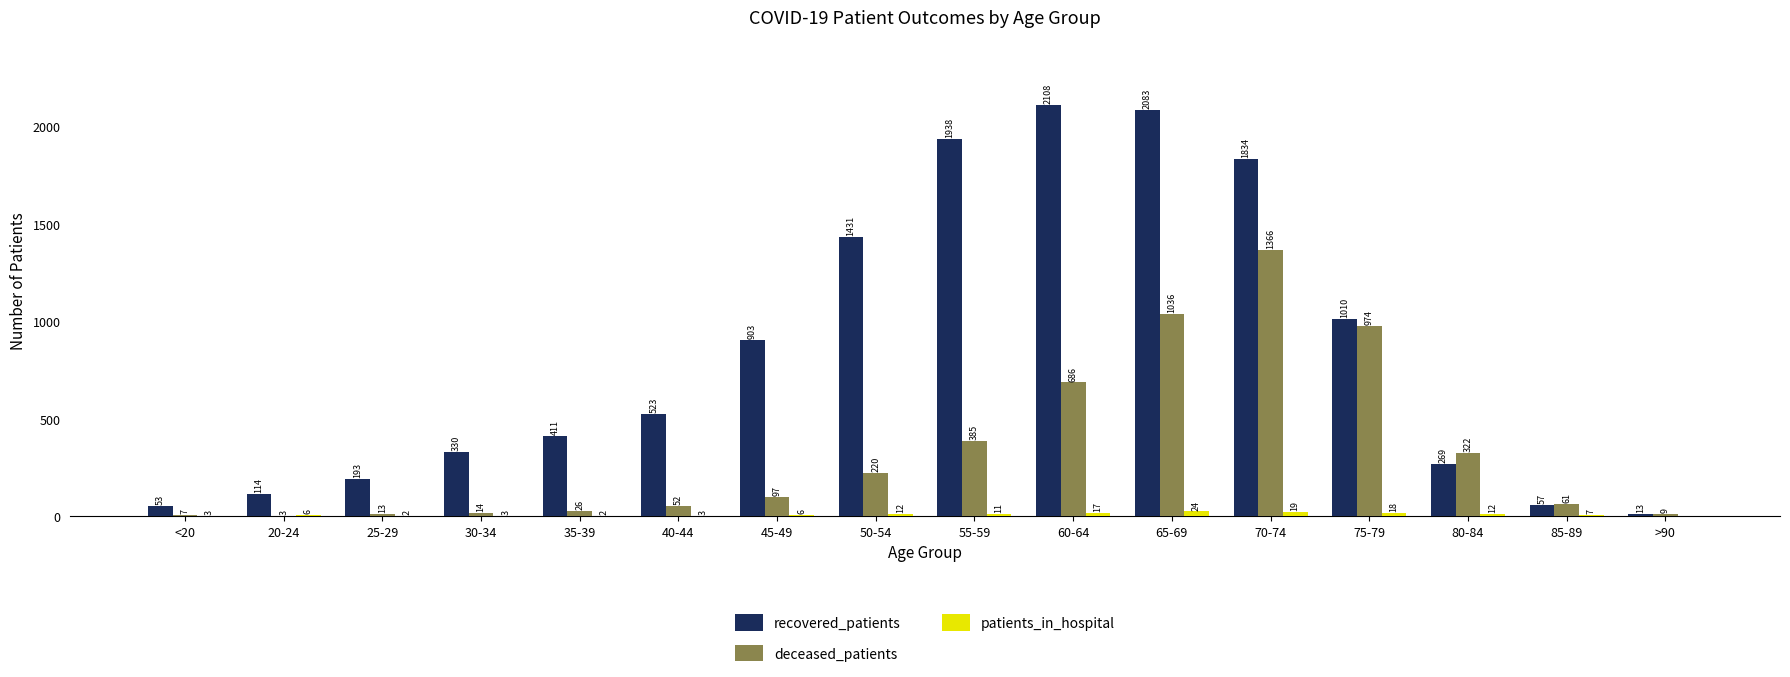

What is the maximum value for recovered_patients?

2108